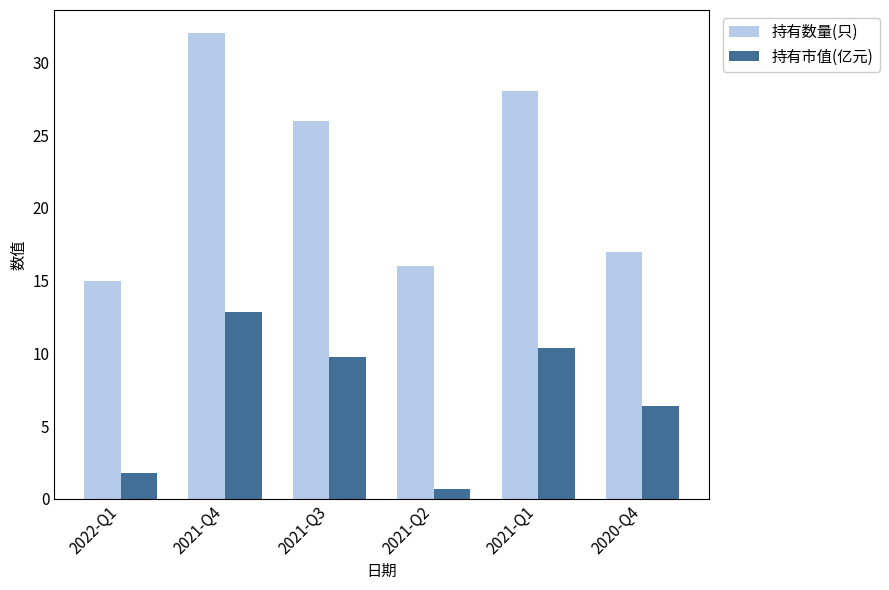

At which category is the sum across all series the highest?

2021-Q4